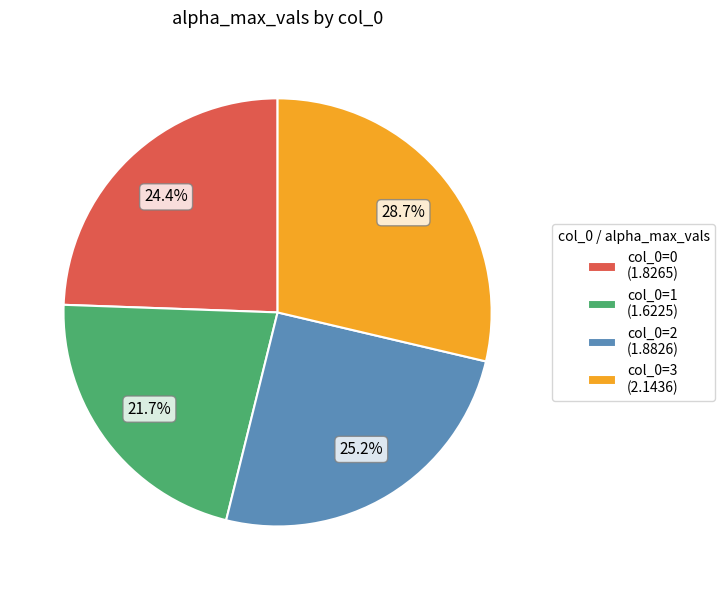

What is the total percentage of col_0=1 (1.6225) and col_0=2 (1.8826)?

46.9%